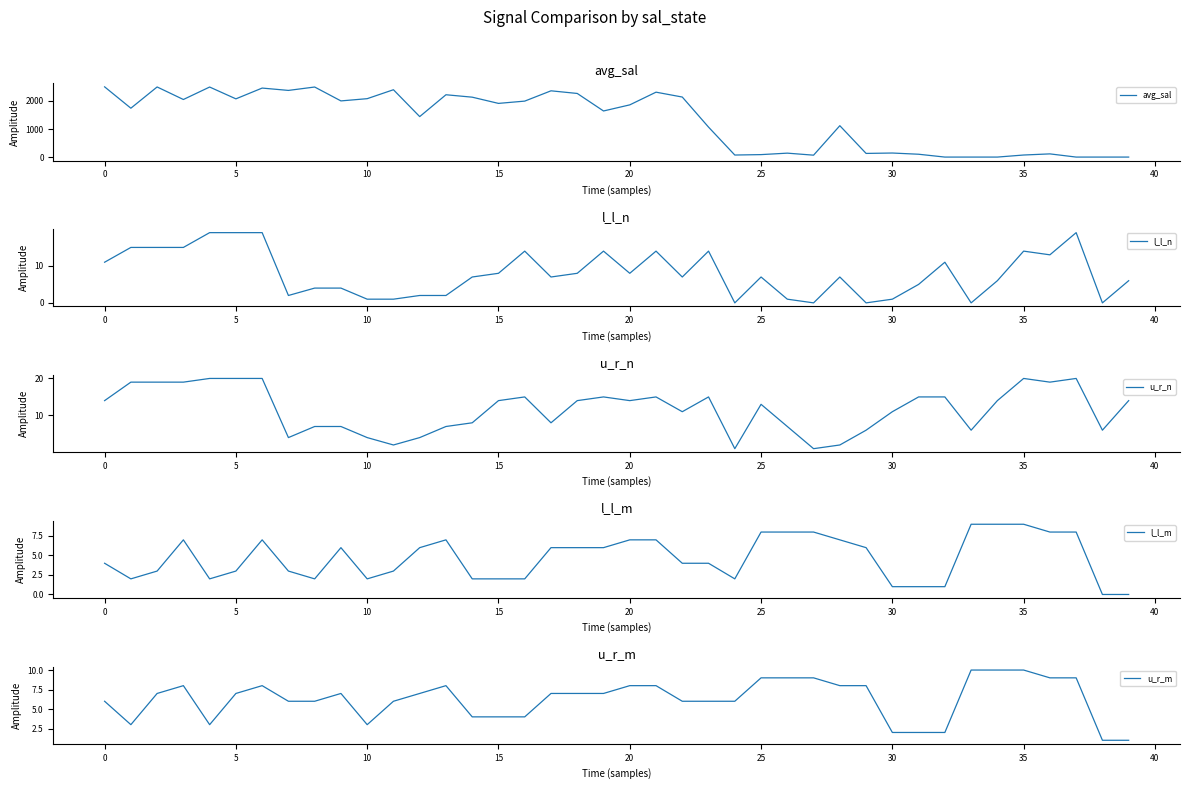

What is the difference between the maximum and second lowest values in the l_l_n series?

19